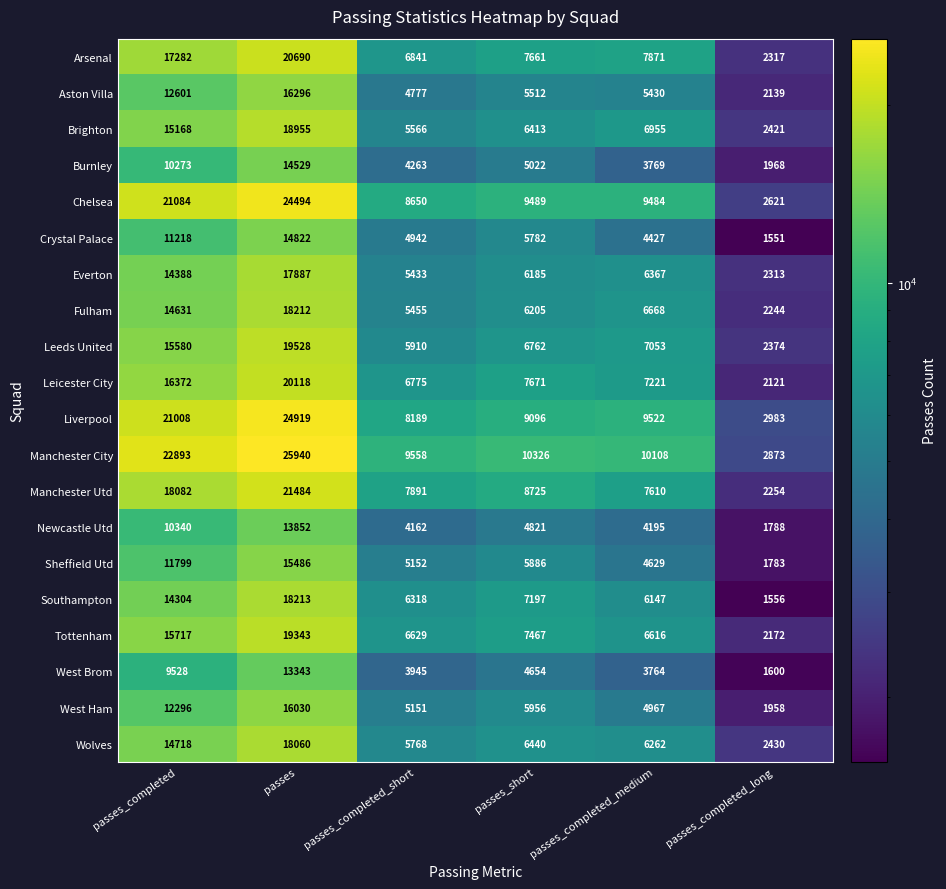

Which series has the largest total across all categories?

Manchester City